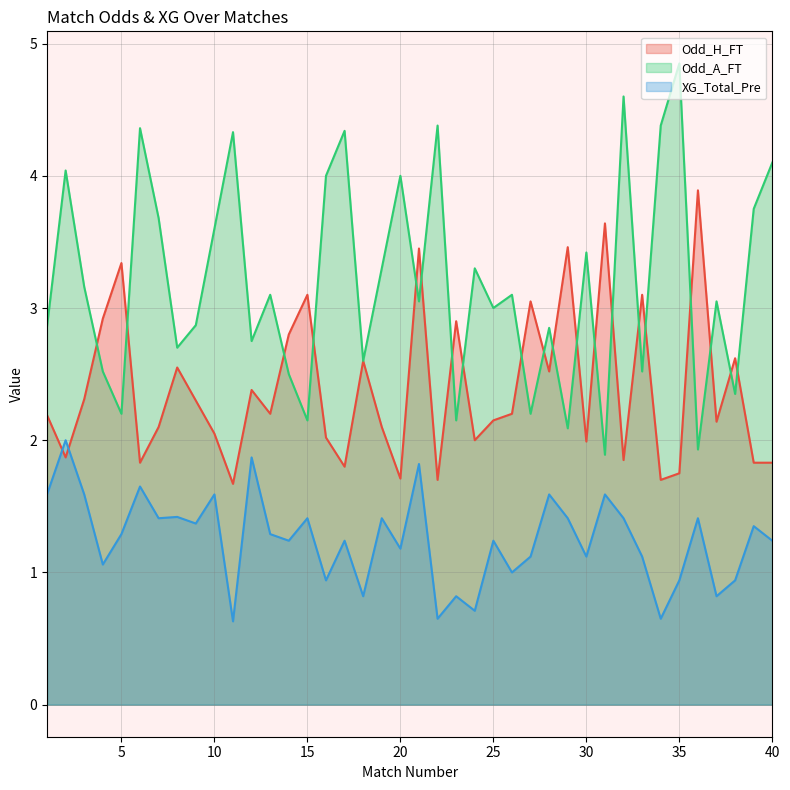

How many lines are shown in the chart?

3